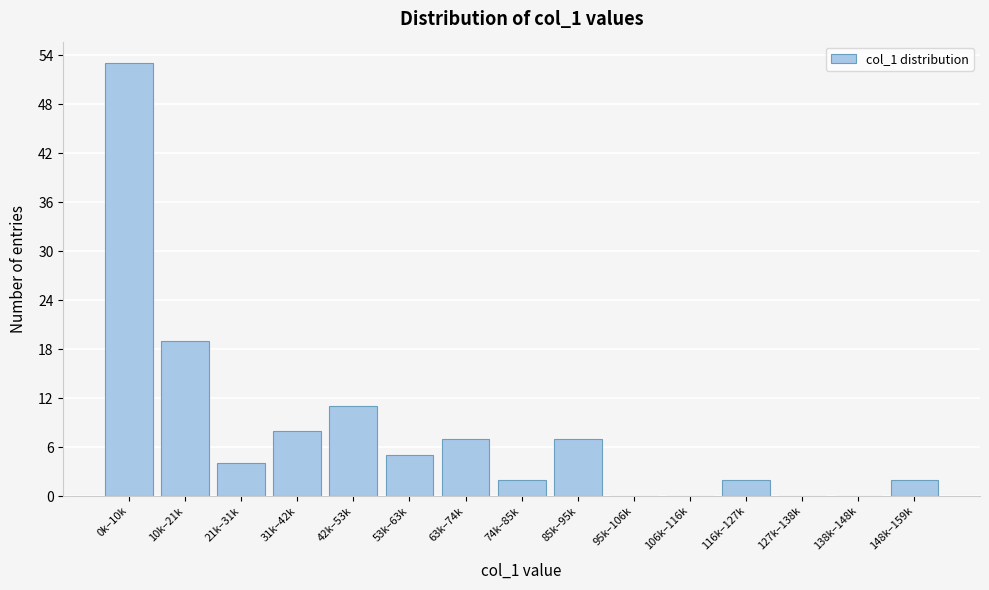

Reading left to right, list all the values displayed in this chart.

0k–10k=53	10k–21k=19	21k–31k=4	31k–42k=8	42k–53k=11	53k–63k=5	63k–74k=7	74k–85k=2	85k–95k=7	95k–106k=0	106k–116k=0	116k–127k=2	127k–138k=0	138k–148k=0	148k–159k=2